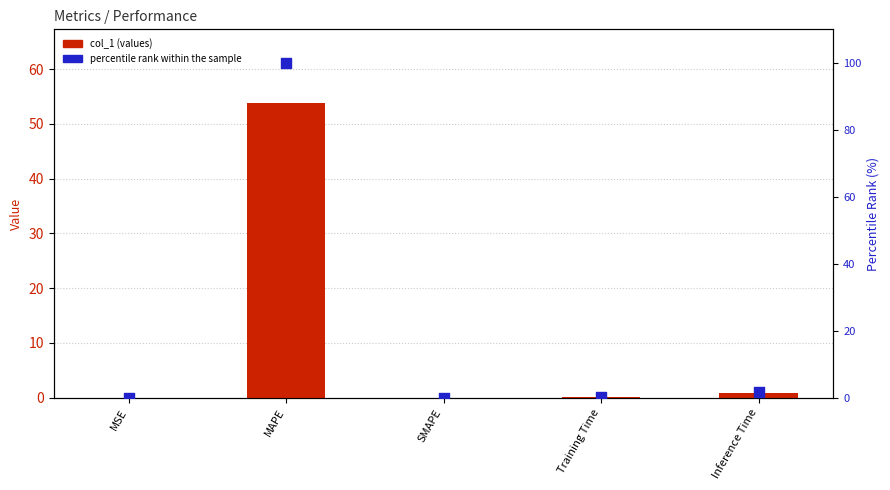

Is the value of col_1 (values) at SMAPE greater than the value of percentile rank within the sample at MAPE?

No